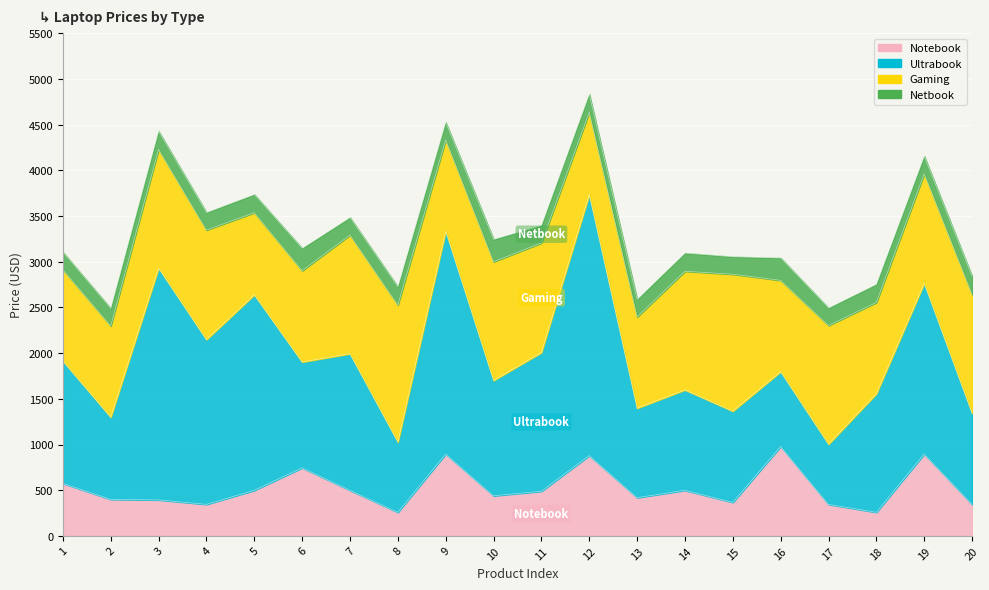

What is the sum of all Netbook values?

4047.0